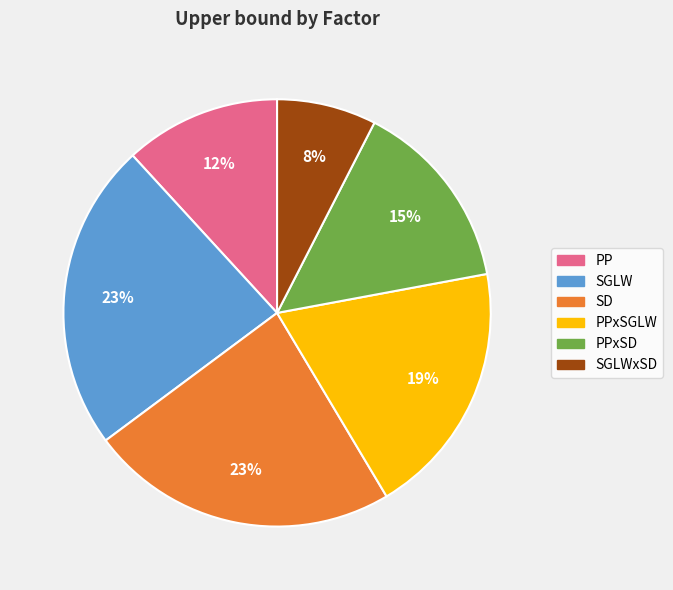

Which slice is the smallest?

SGLWxSD